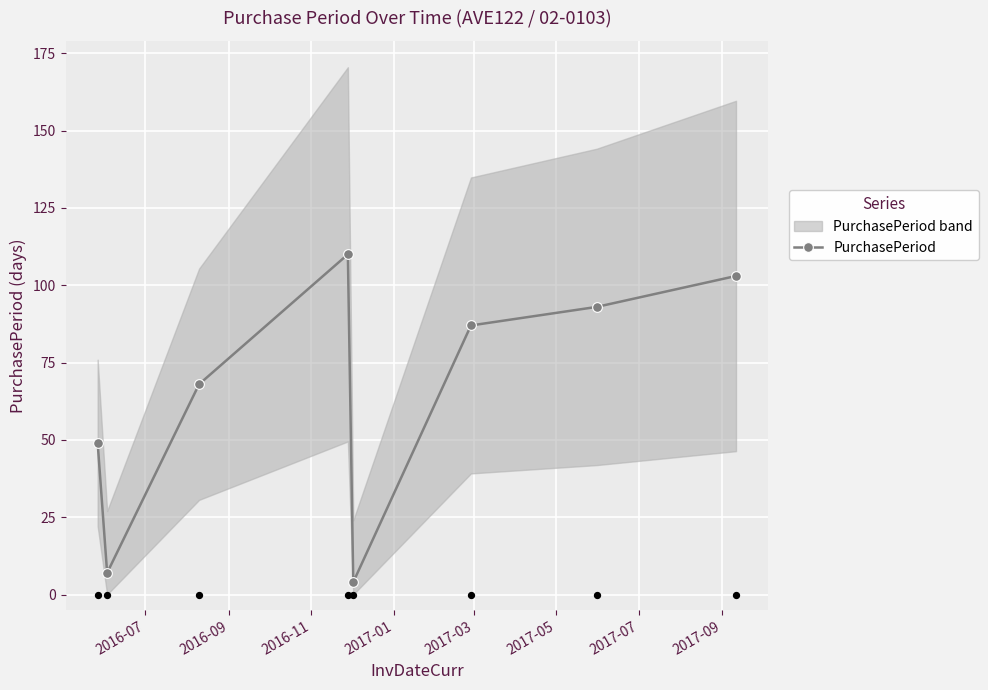

True or false: PurchasePeriod has more than 1 points higher than both neighbors.

False